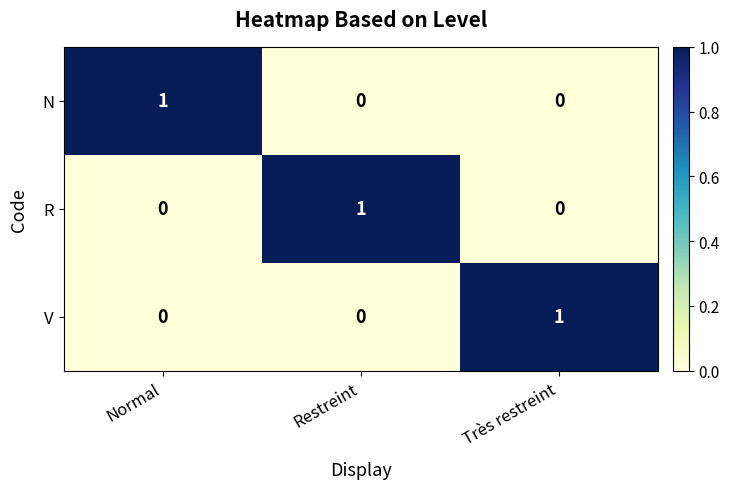

Reading right to left, what are all the values shown in this chart?

N: Très restreint=0	Restreint=0	Normal=1
R: Très restreint=0	Restreint=1	Normal=0
V: Très restreint=1	Restreint=0	Normal=0